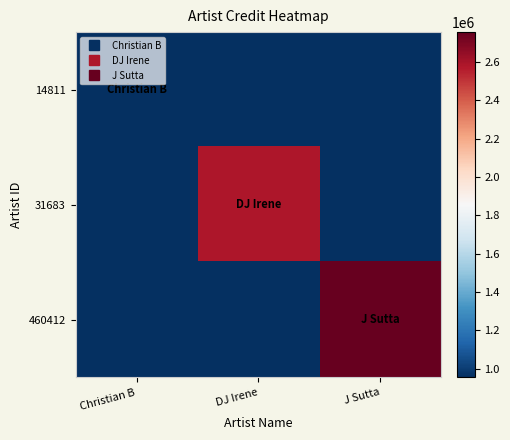

Count the number of categories in the chart.

3